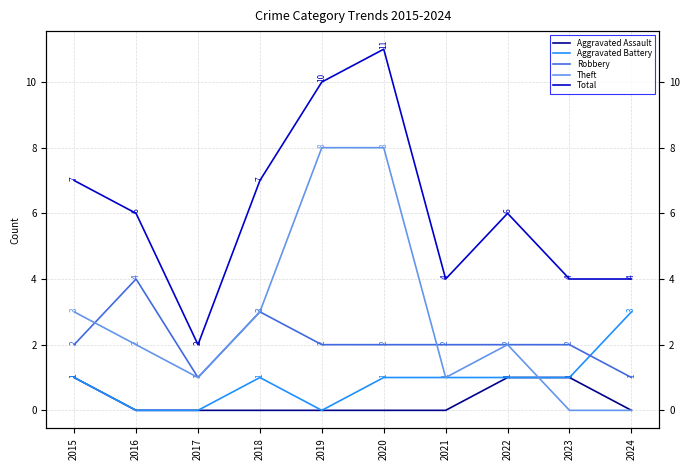

Which series has the largest total across all categories?

Total